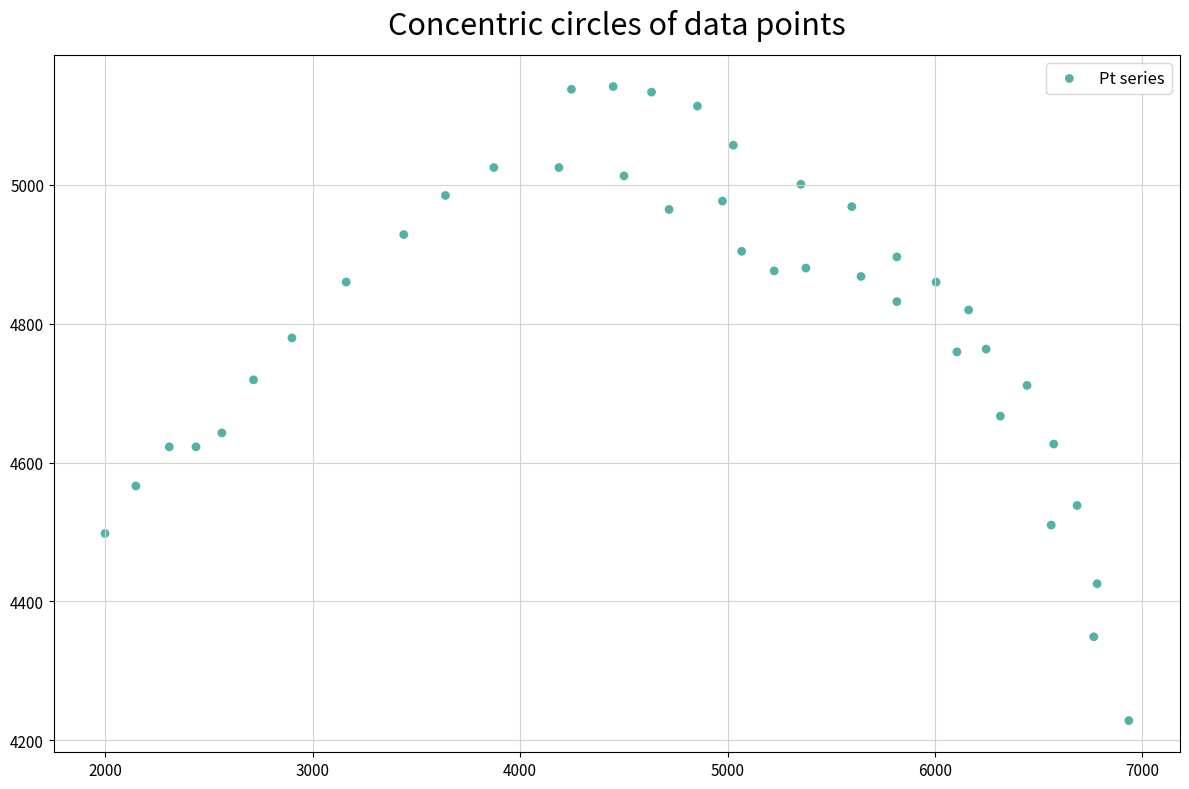

What is the range of X values (max minus min)?

4936.1